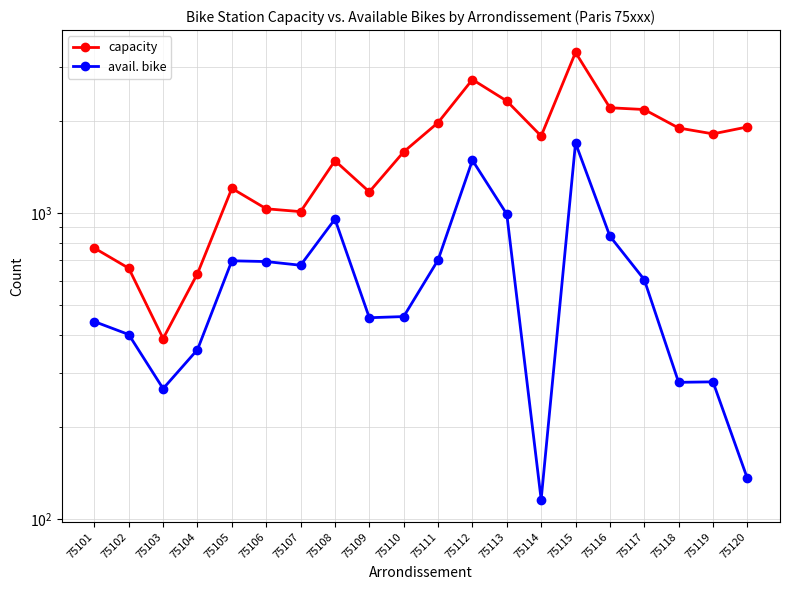

Where does the capacity series first go above 1783?

75111